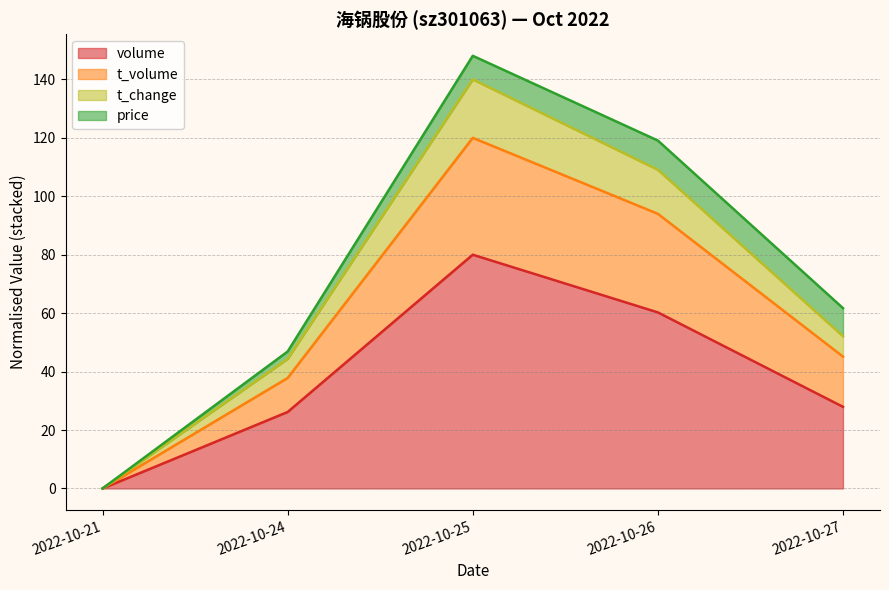

What is the difference between the maximum and second lowest values in the volume series?

53.8